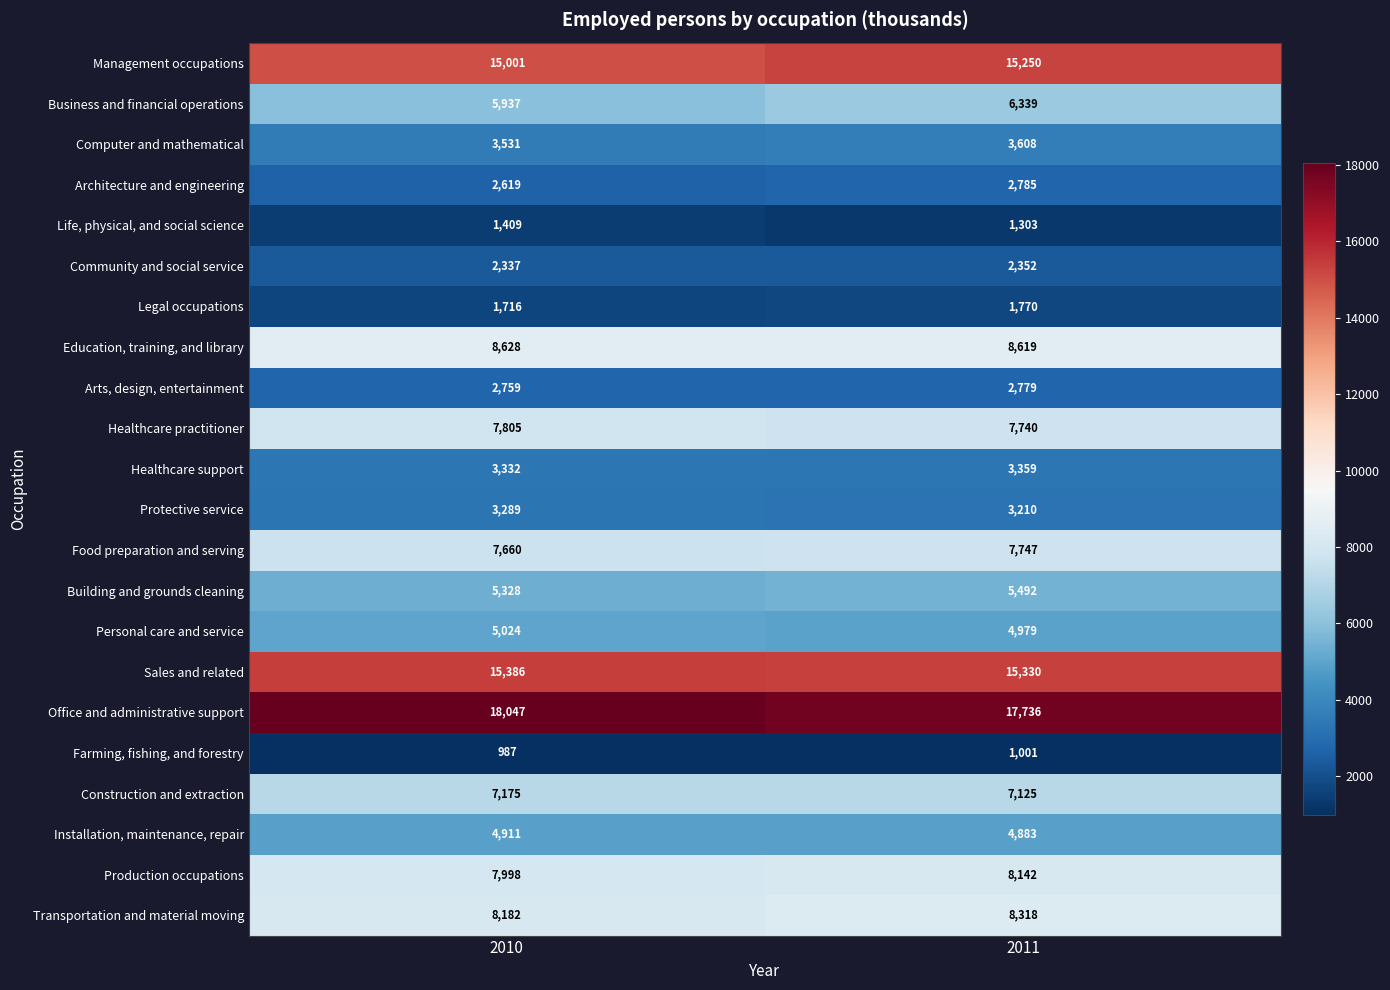

Which series has the largest range (max minus min)?

Business and financial operations